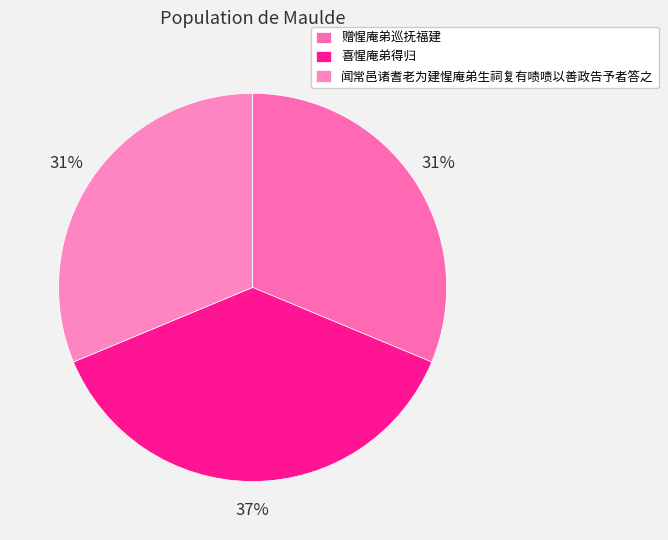

True or false: 赠惺庵弟巡抚福建 accounts for 31% of the total.

True